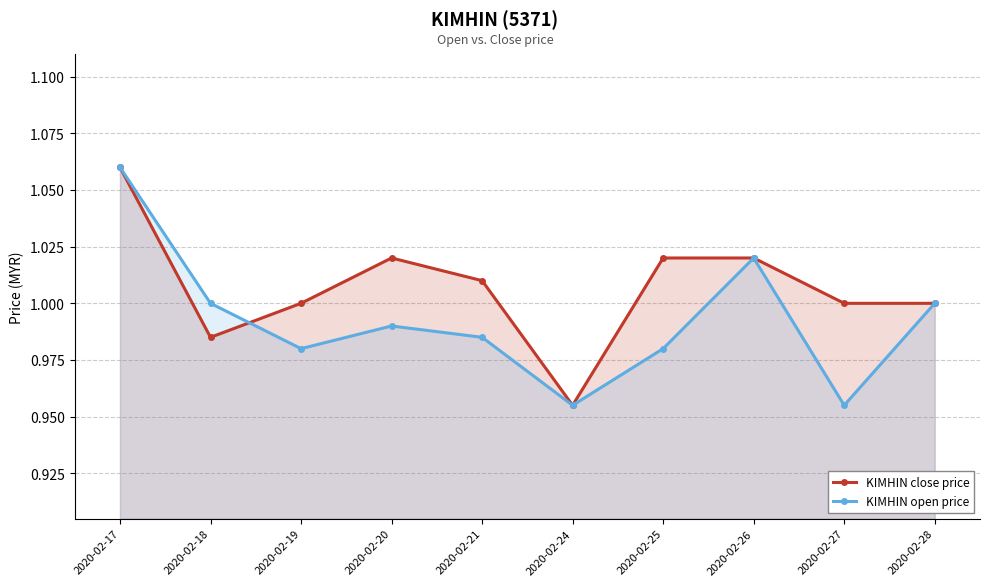

What is the maximum value for KIMHIN close price?

1.1